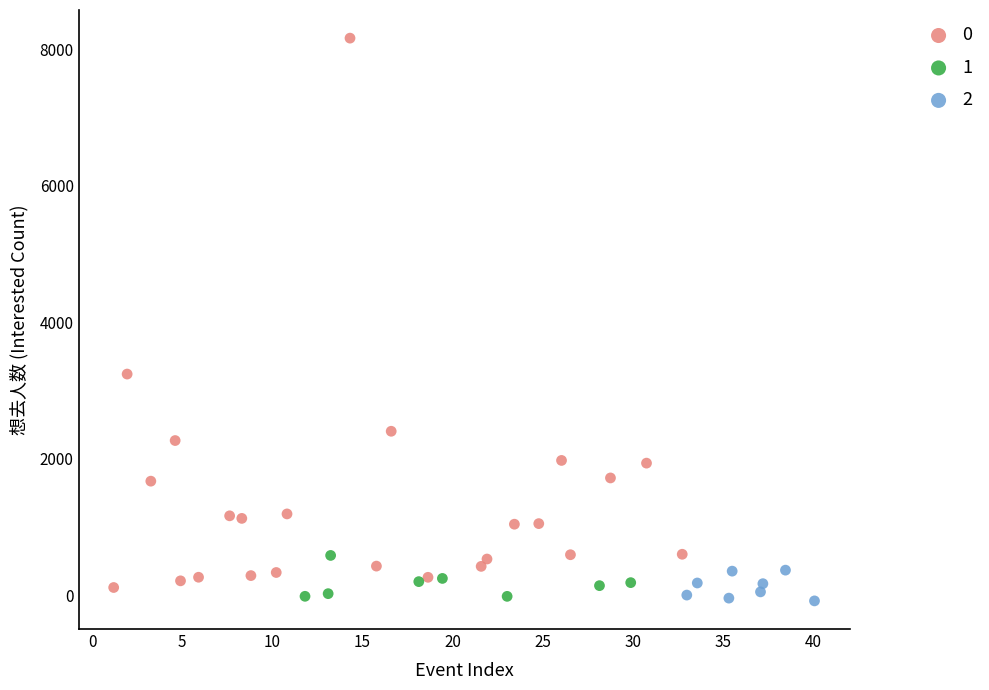

What are all the series names shown in the legend?

0, 1, 2